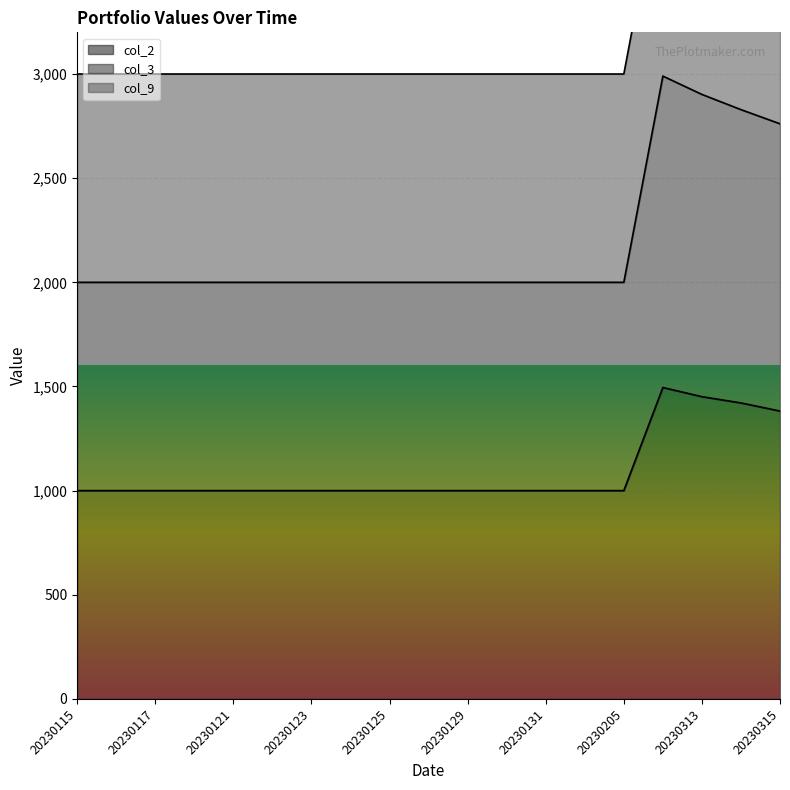

The value of col_2 at 20230115 is 1000. True or false?

True